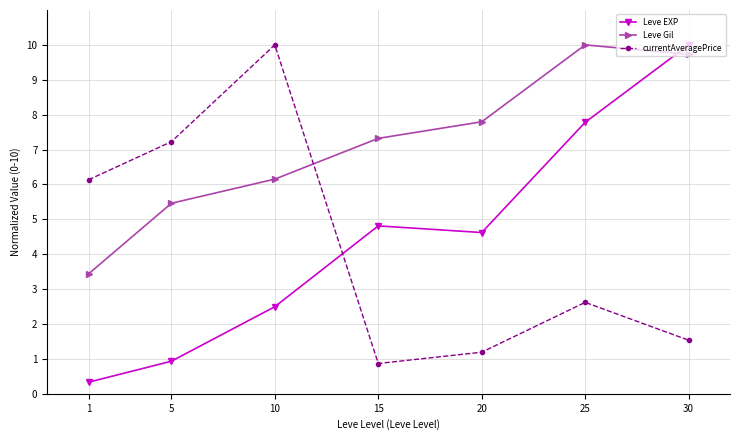

Which series has the widest spread of values?

Leve EXP